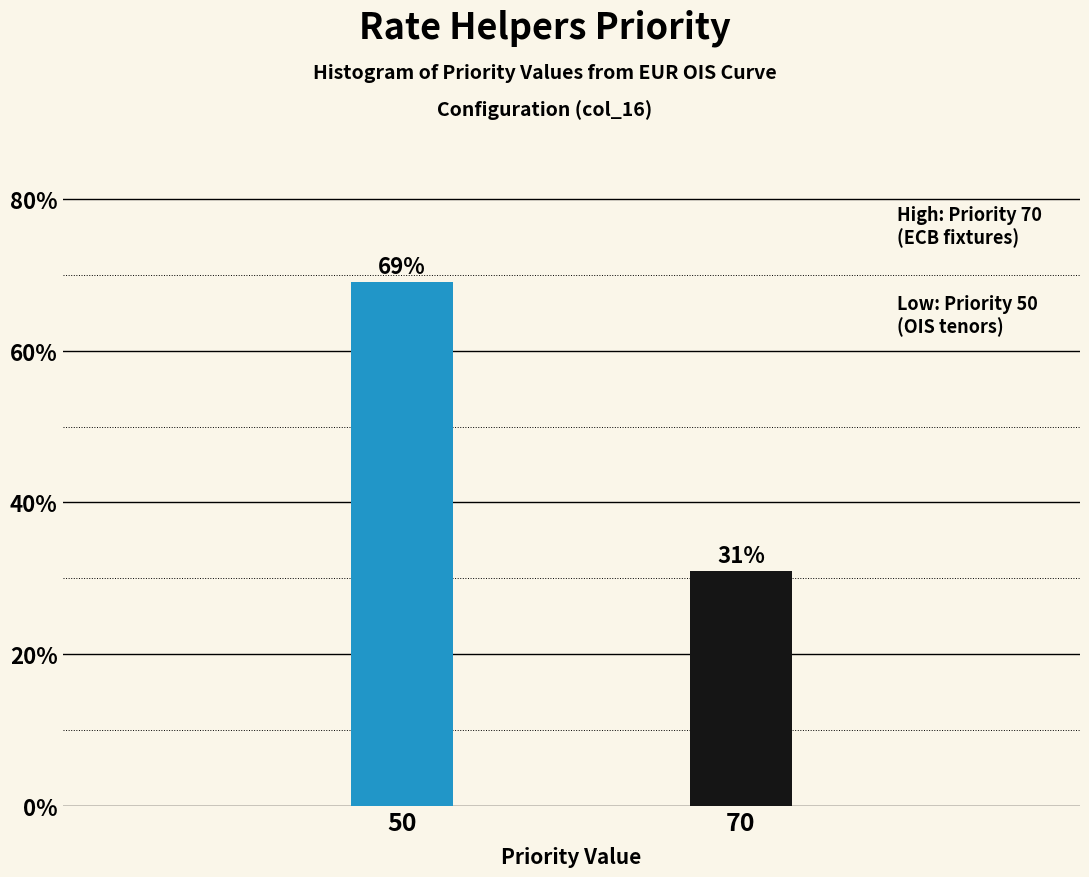

Reading left to right, extract all data points from this chart.

69.0	31.0